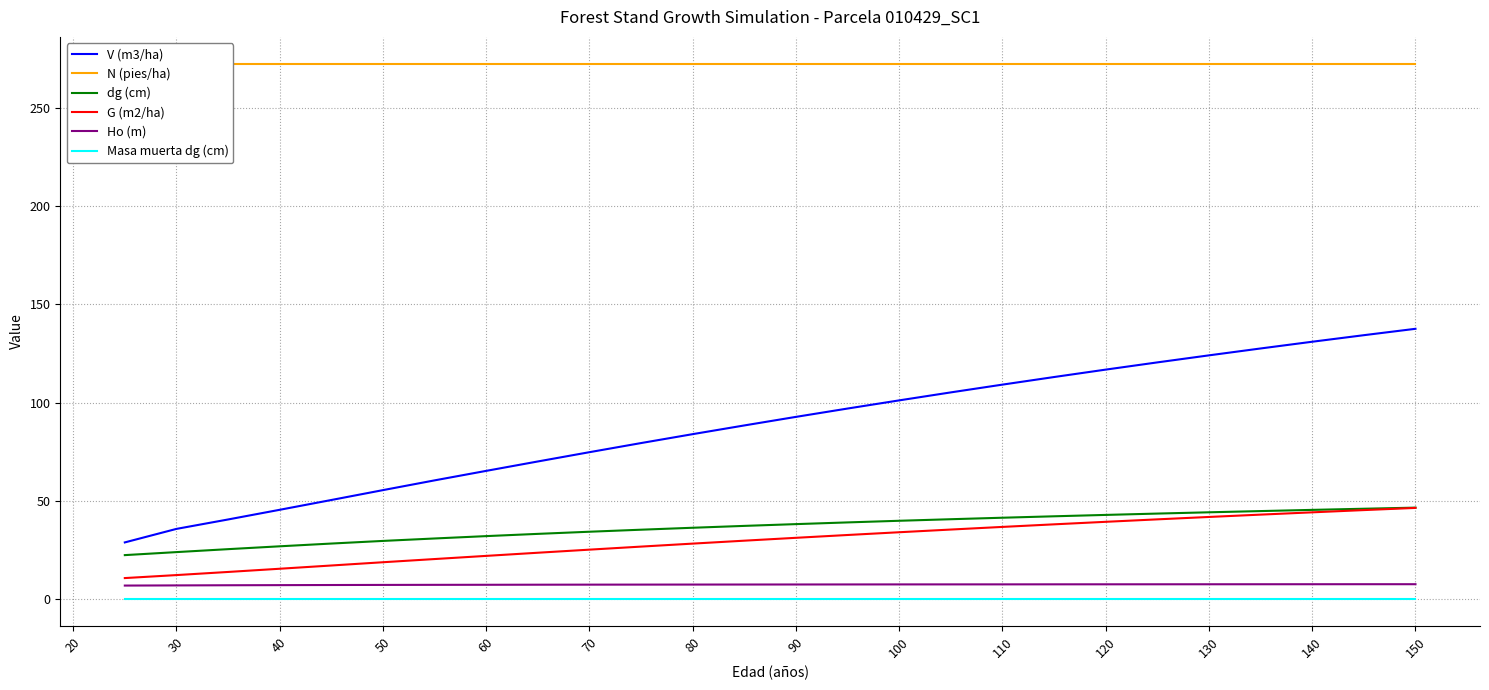

What are all the series names shown in the legend?

V (m3/ha), N (pies/ha), dg (cm), G (m2/ha), Ho (m), Masa muerta dg (cm)